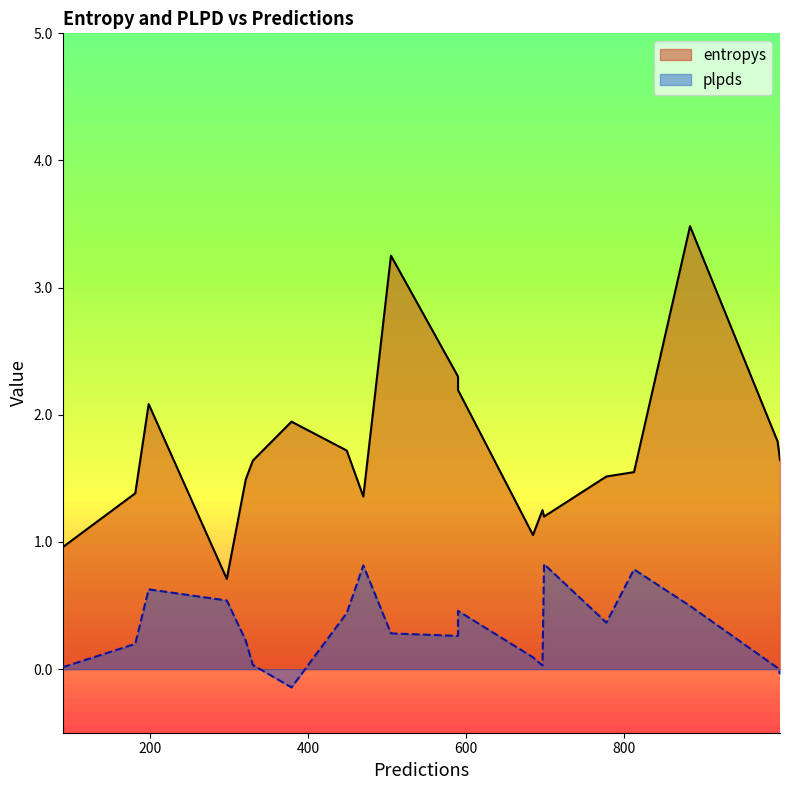

Which category has the highest value across all series?

884